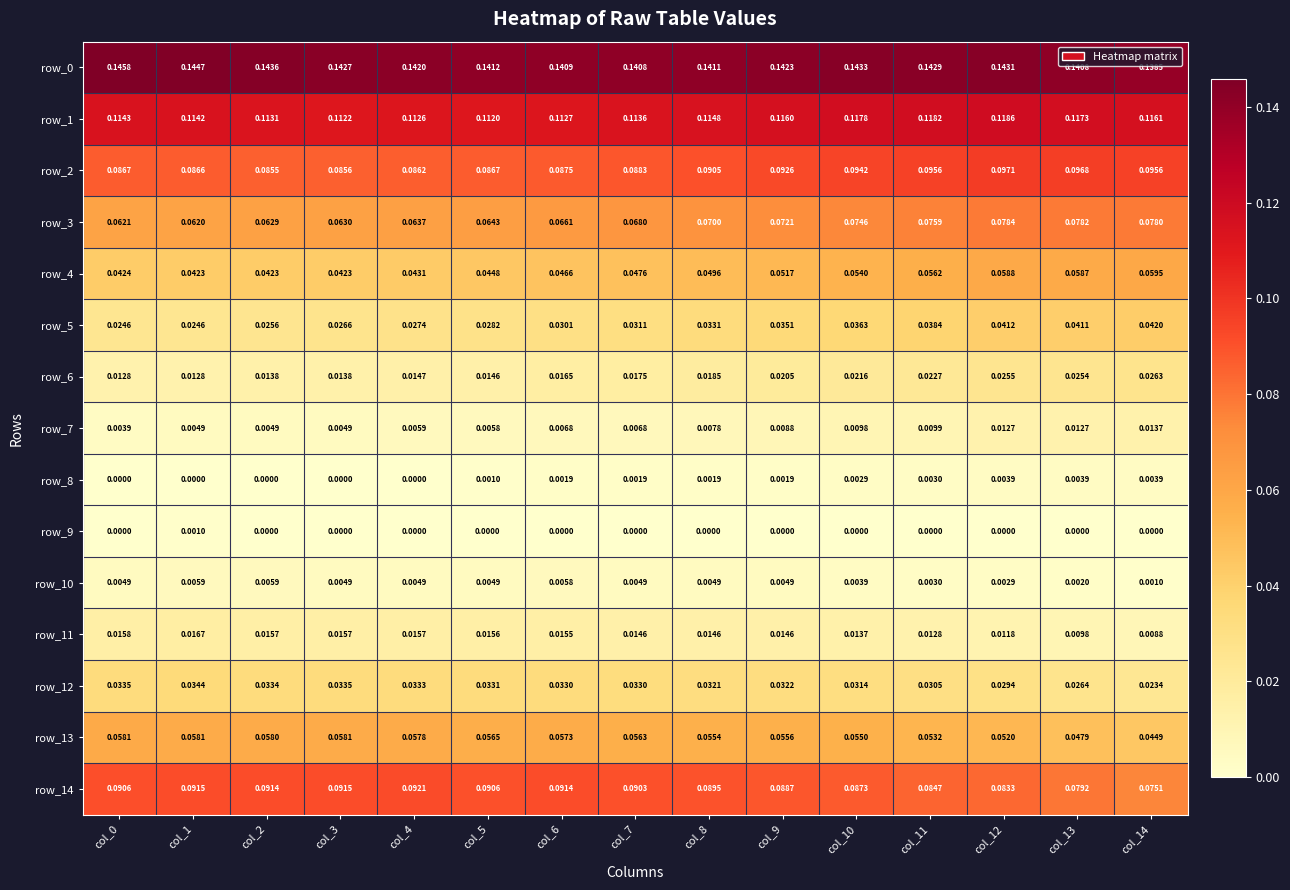

Which category has the highest value in the row_9 series?

col_1